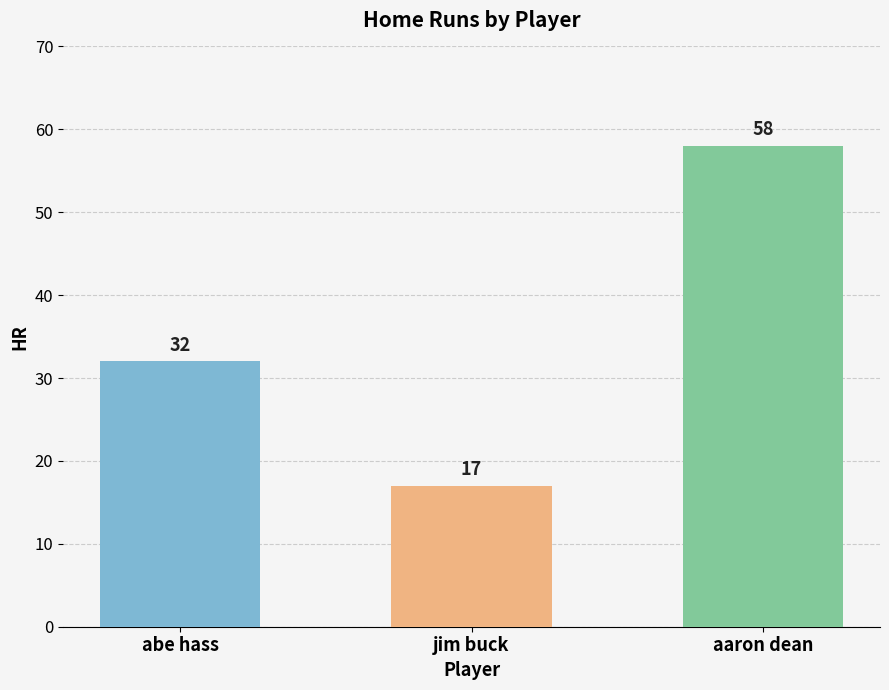

Reading right to left, list all the values displayed in this chart.

aaron dean=58	jim buck=17	abe hass=32